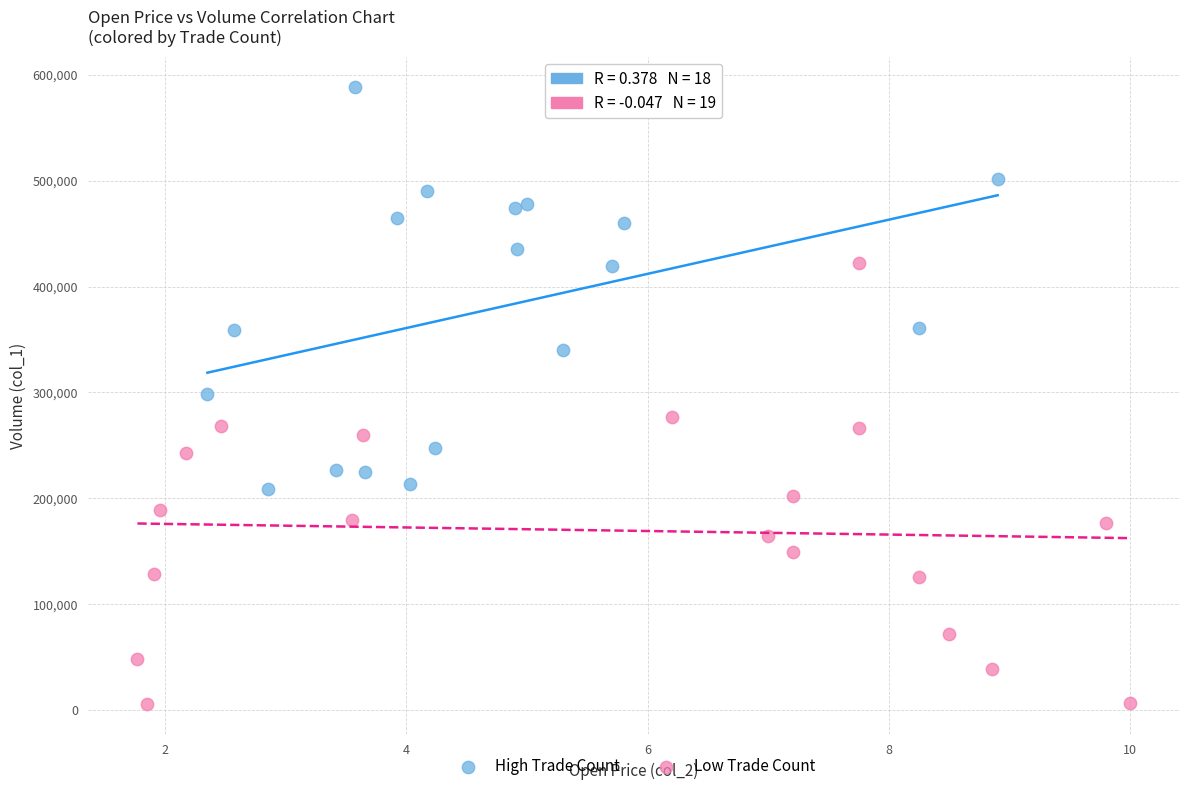

Which series has the largest Y range (max minus min)?

Low Trade Count